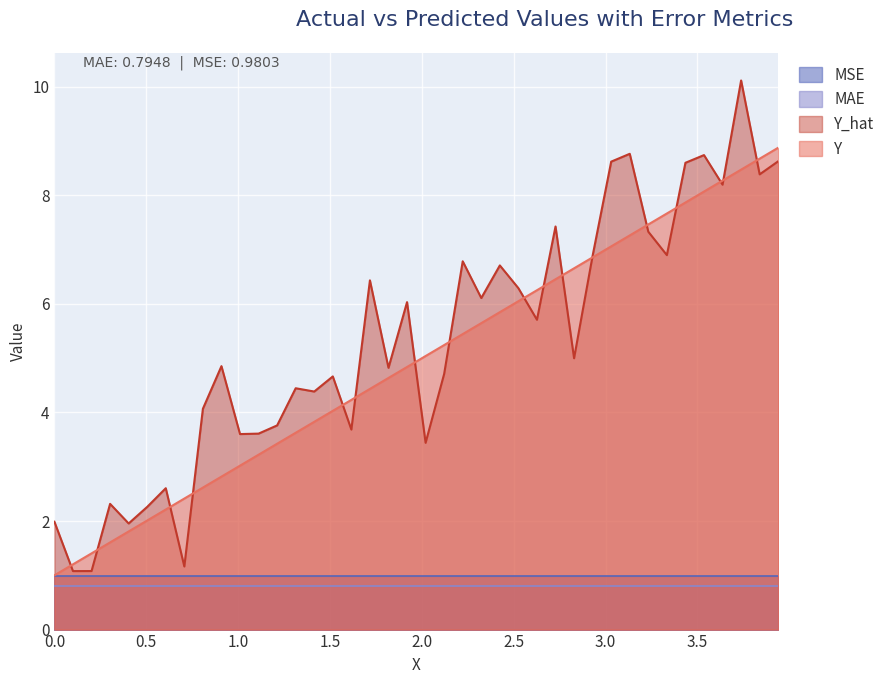

What is the sum of the Y values at 35 and 9?

8.9